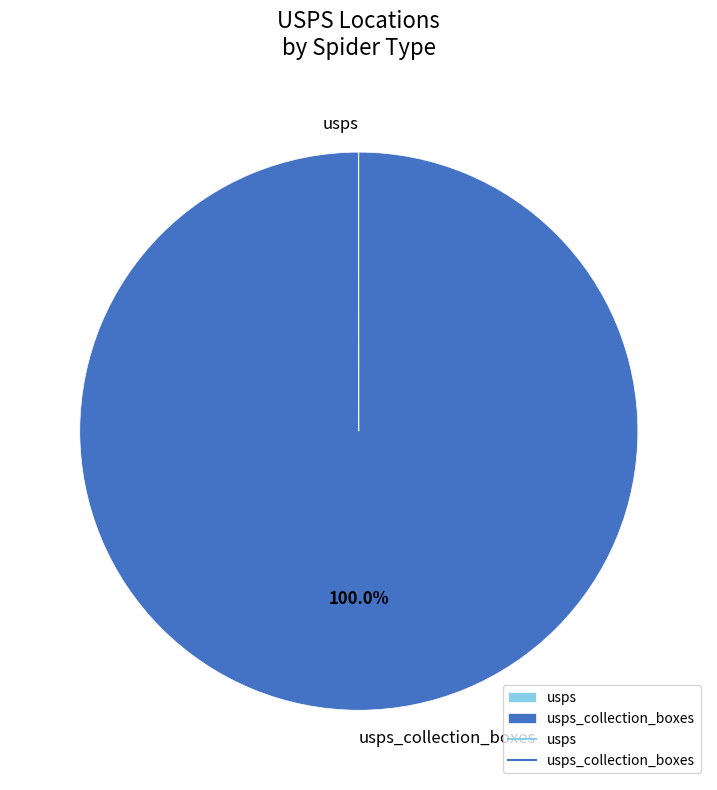

Is there a majority slice in this chart?

Yes